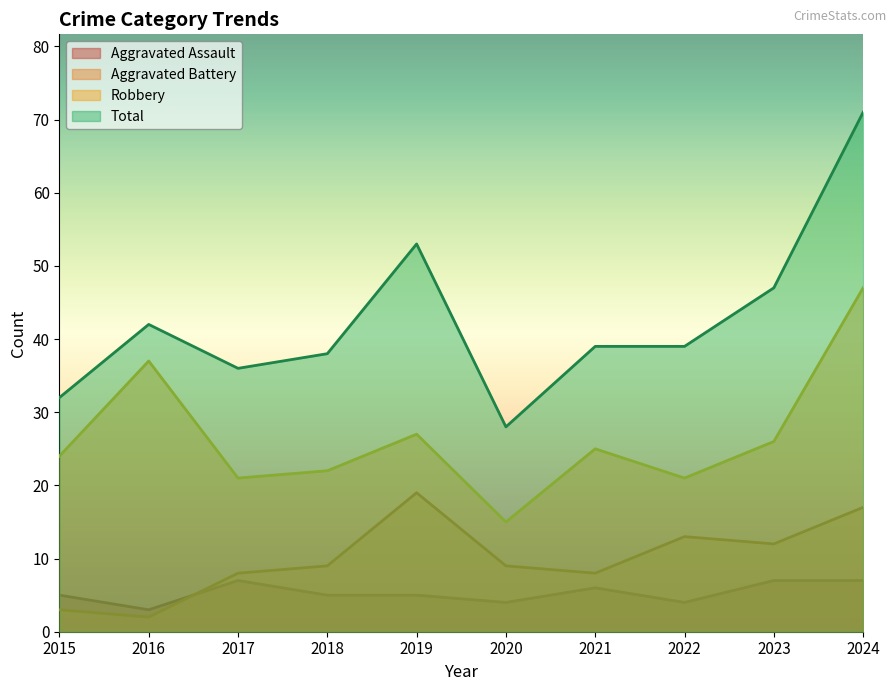

True or false: Aggravated Assault and Total cross at least once.

False